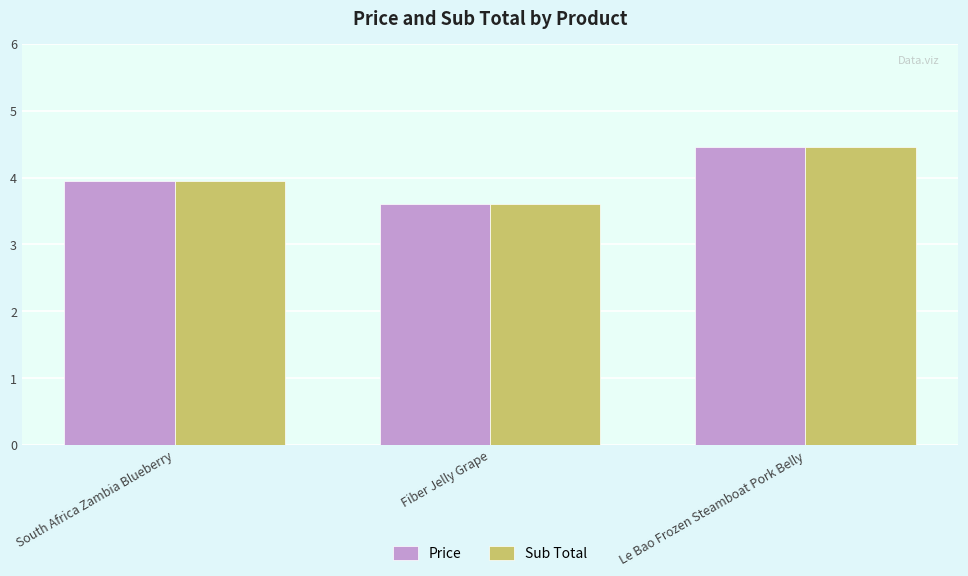

What is the average value of the Price series?

4.0